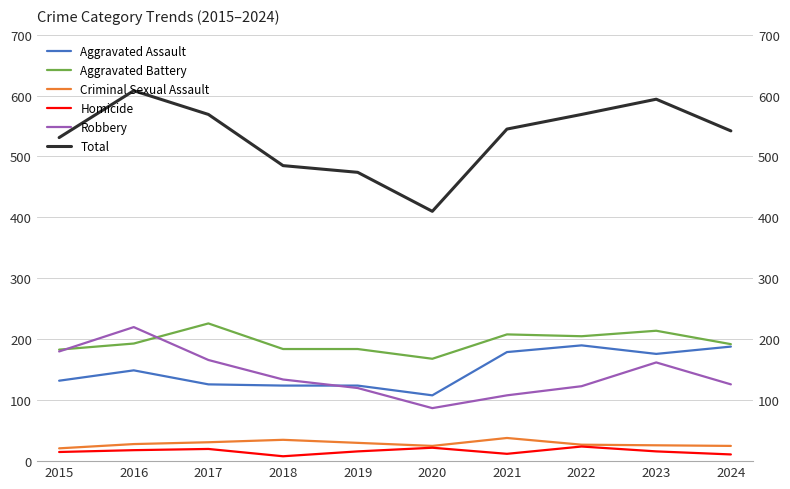

What is the average value of the Criminal Sexual Assault series?

29